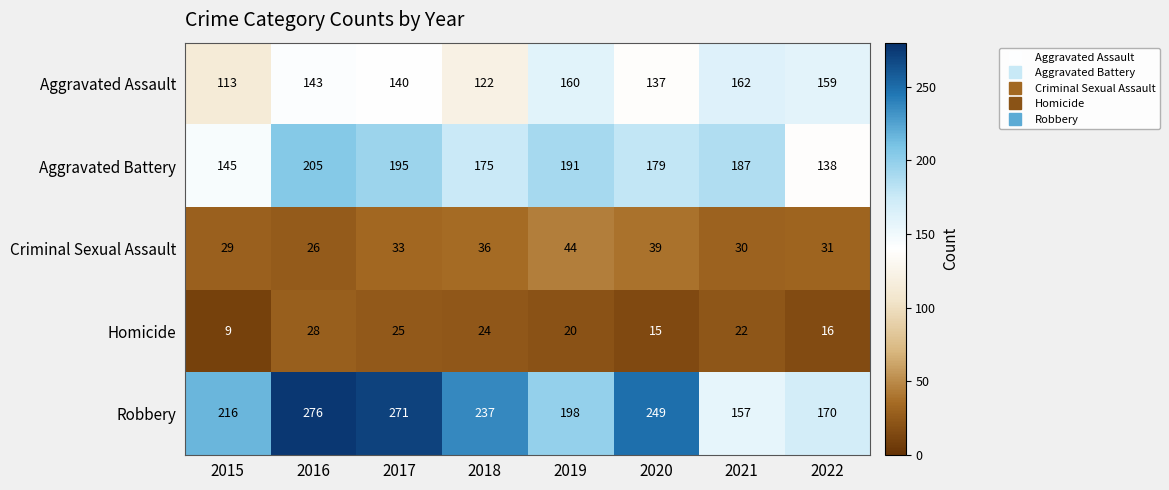

Read the Homicide value at 2015.

9